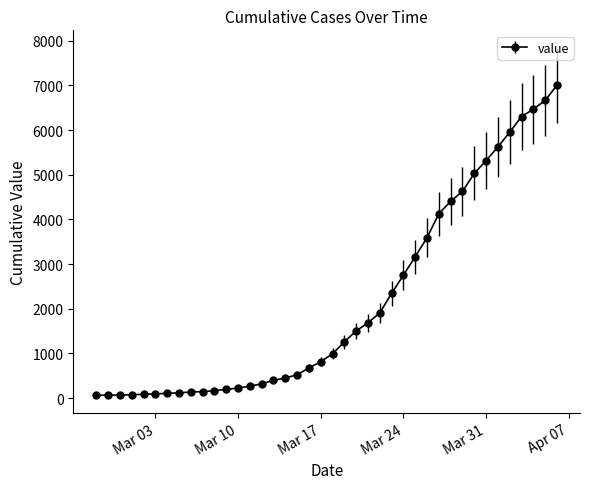

What is the sum of all values?

85761